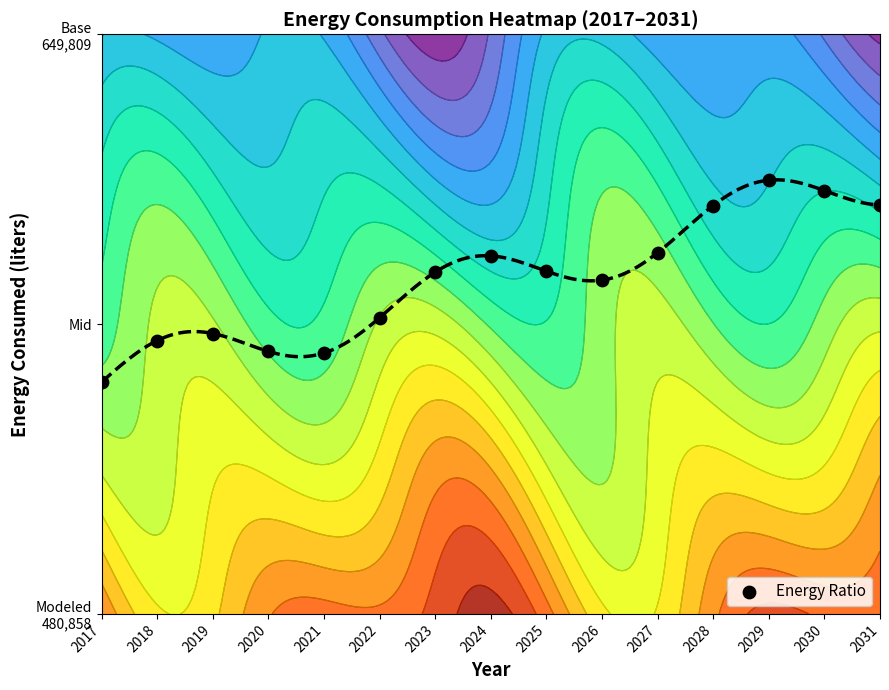

At which label is the value closest to 0?

2017